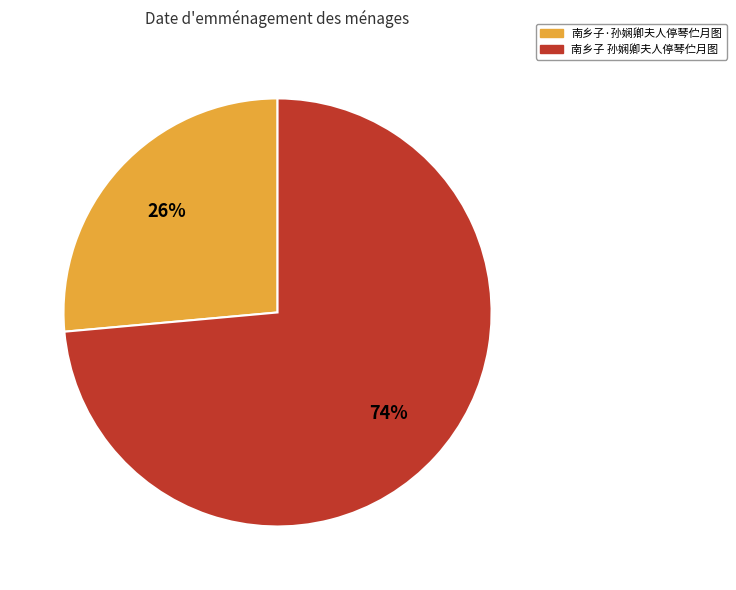

To the nearest percent, what is the average slice percentage?

50%